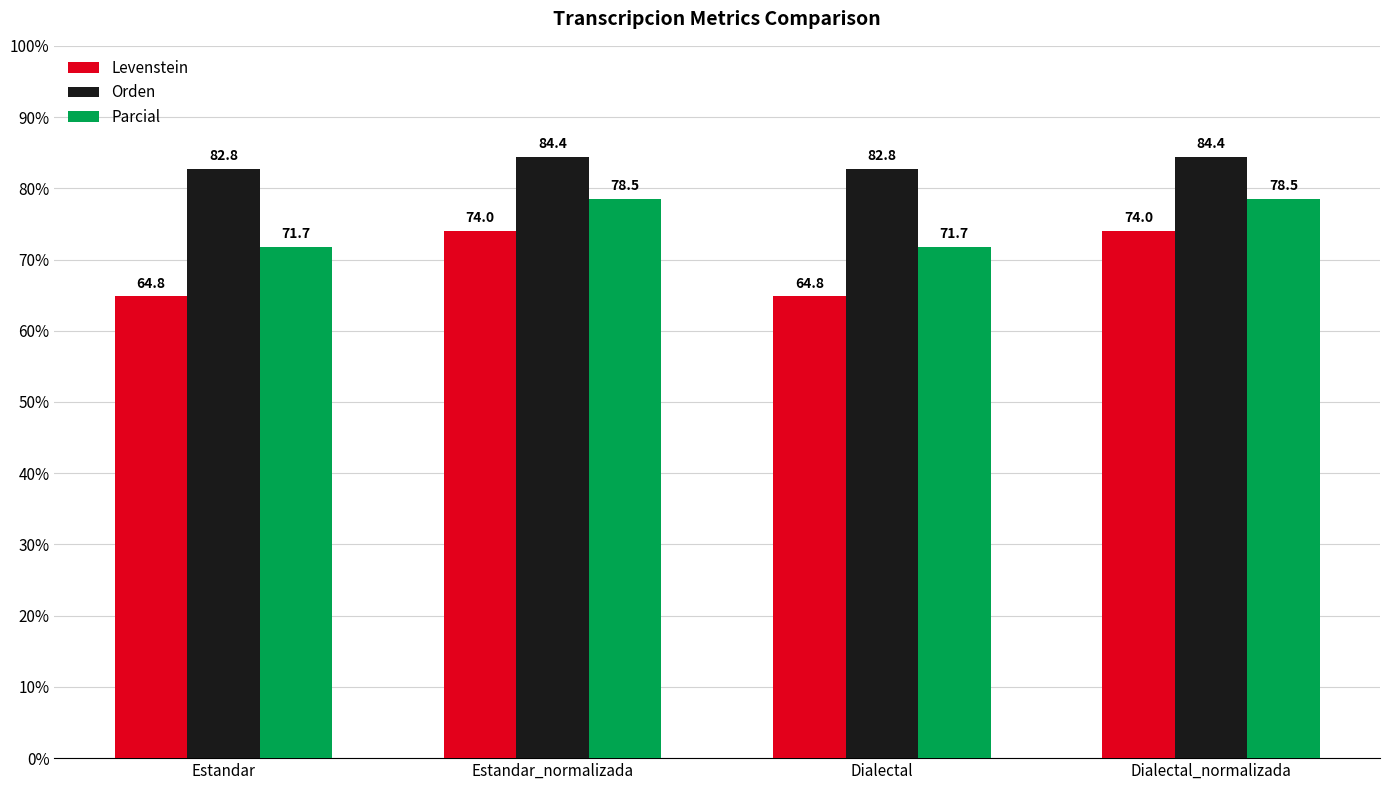

Which series has the largest total across all categories?

Orden